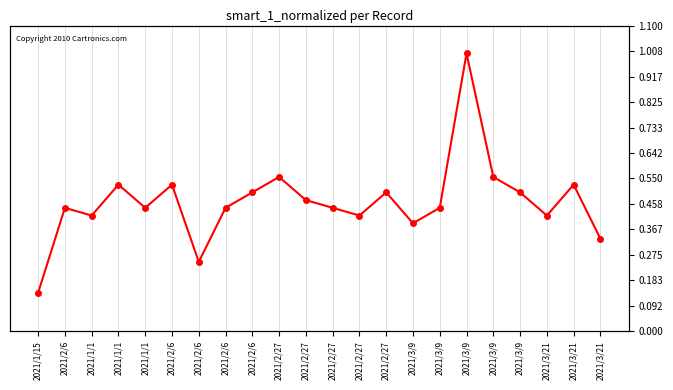

At which label is the value closest to 0?

2021/1/15